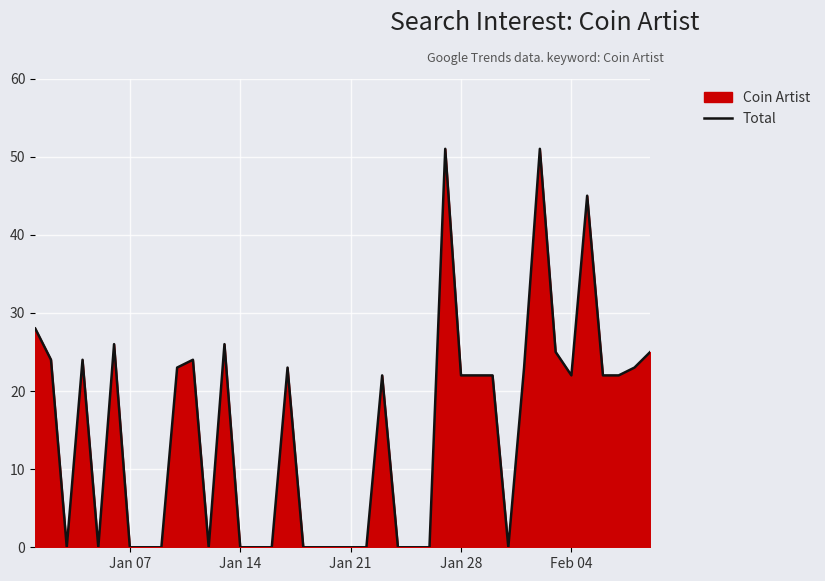

What is the average value?

15